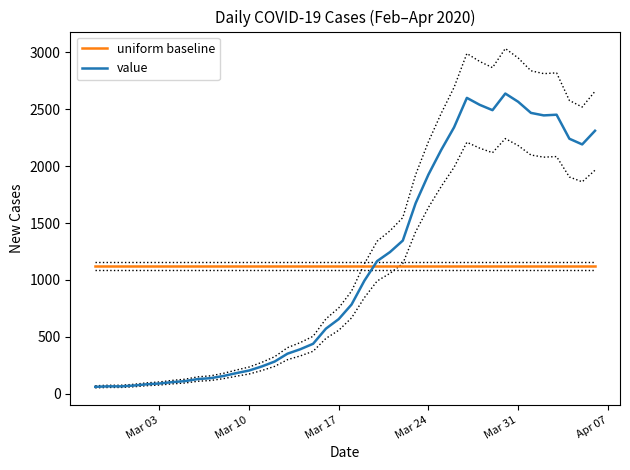

What is the maximum value for value?

2638.0